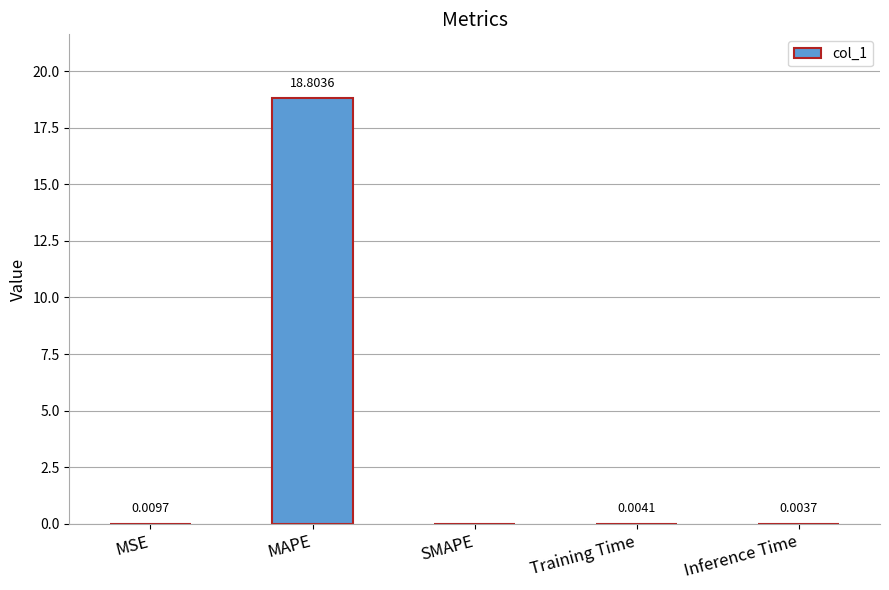

At which category does the chart reach its peak across all series?

MAPE